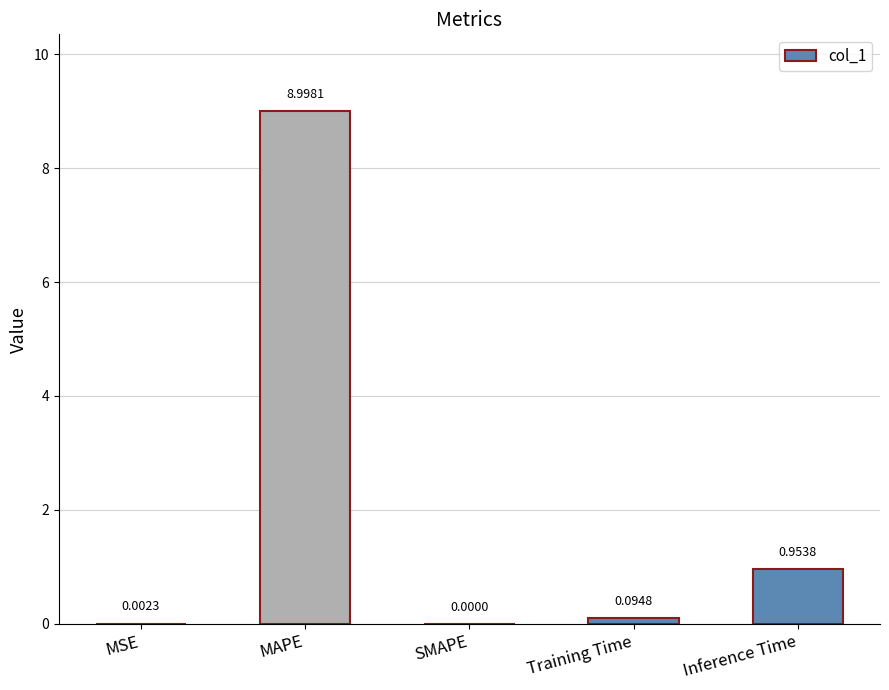

At which label is the value closest to 4?

Inference Time